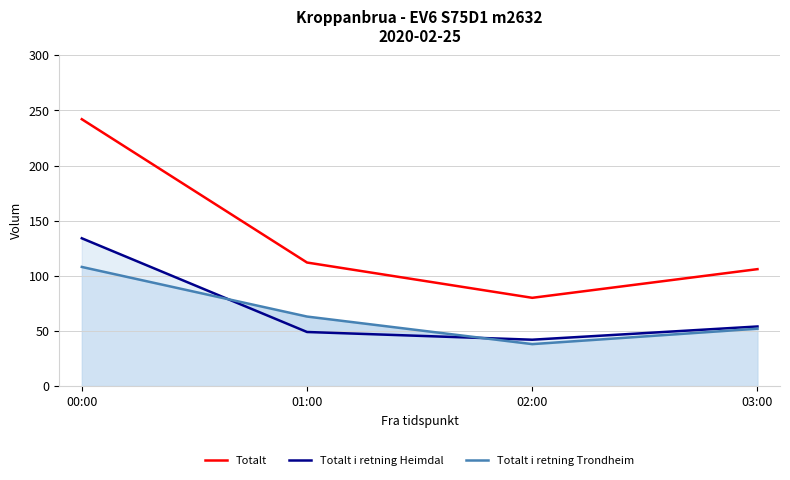

What is the value of the Totalt point at the 4th from the left?

106